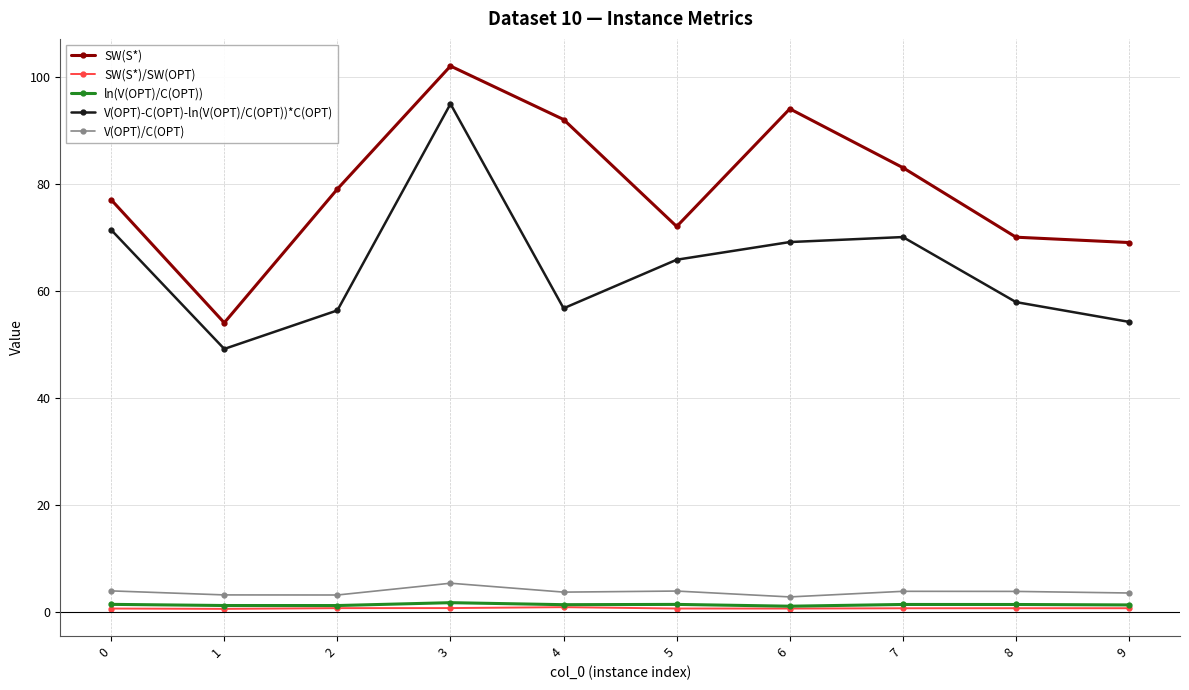

What is the difference between the highest and lowest values at 9?

68.4